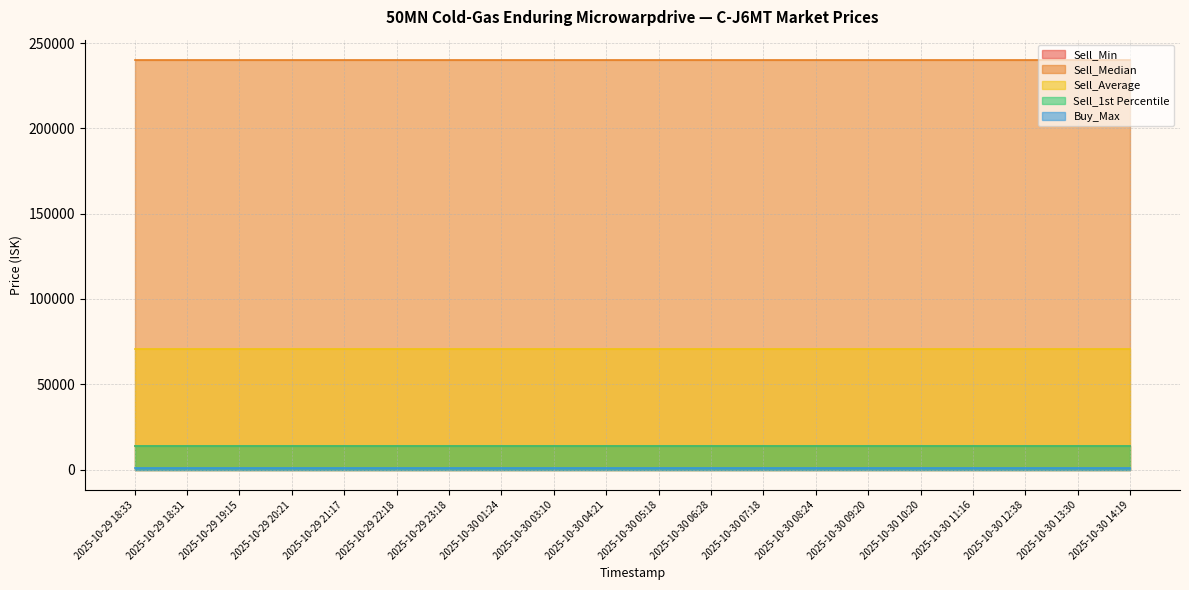

What is the value of the Buy_Max point at the 1st from the left?

1193.0